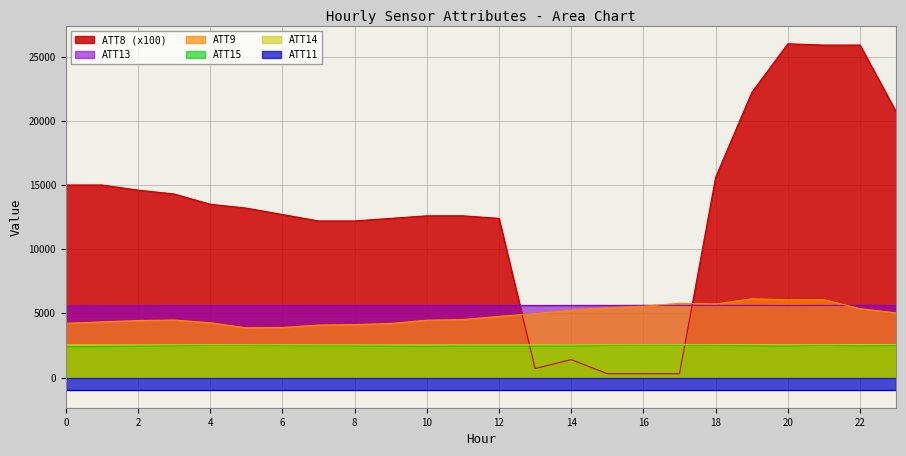

Rank the categories by ATT15 value from lowest to highest.

0, 1, 10, 9, 2, 13, 11, 20, 14, 12, 22, 8, 19, 7, 3, 6, 15, 23, 18, 5, 17, 4, 16, 21